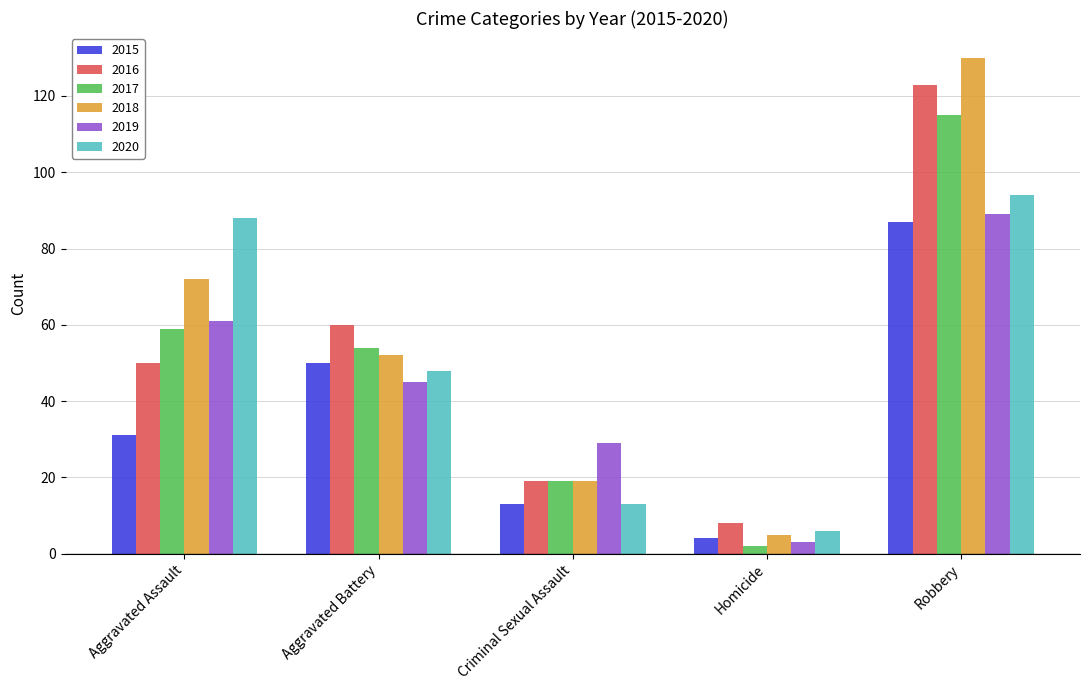

Reading left to right, list all the values displayed in this chart.

2015: Aggravated Assault=31	Aggravated Battery=50	Criminal Sexual Assault=13	Homicide=4	Robbery=87
2016: Aggravated Assault=50	Aggravated Battery=60	Criminal Sexual Assault=19	Homicide=8	Robbery=123
2017: Aggravated Assault=59	Aggravated Battery=54	Criminal Sexual Assault=19	Homicide=2	Robbery=115
2018: Aggravated Assault=72	Aggravated Battery=52	Criminal Sexual Assault=19	Homicide=5	Robbery=130
2019: Aggravated Assault=61	Aggravated Battery=45	Criminal Sexual Assault=29	Homicide=3	Robbery=89
2020: Aggravated Assault=88	Aggravated Battery=48	Criminal Sexual Assault=13	Homicide=6	Robbery=94